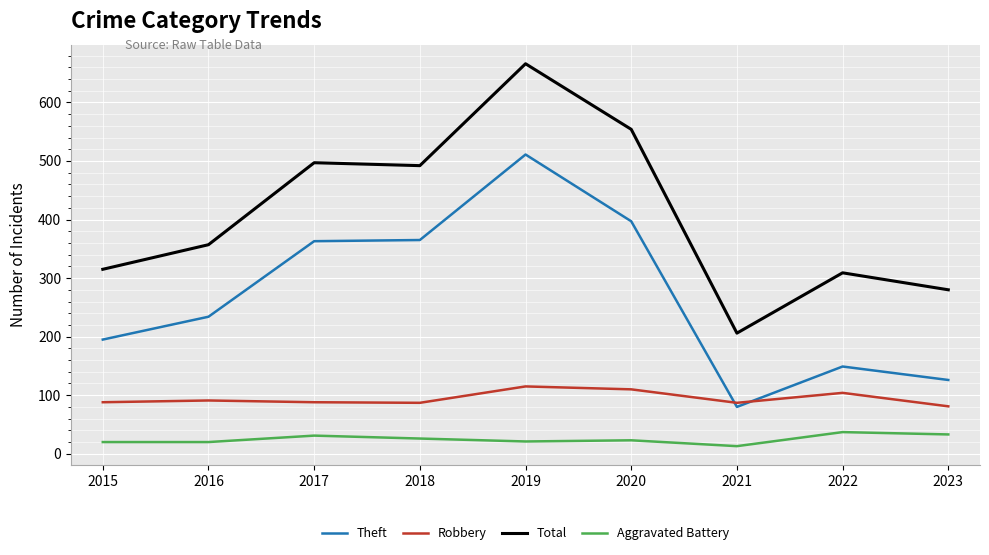

What is the total value across all series at 2023?

520